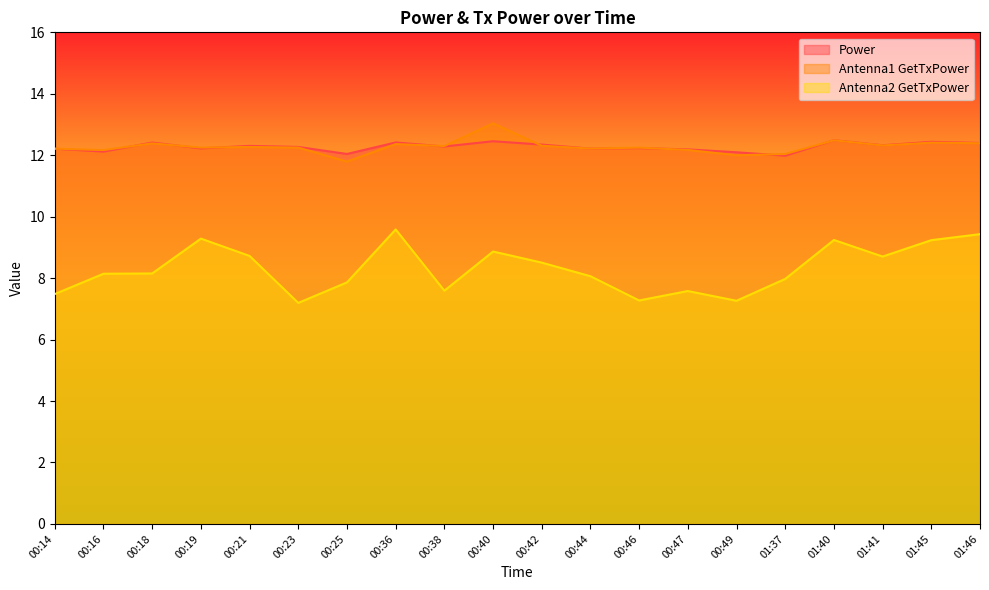

Reading left to right, extract all data points from this chart.

Power: 00:14=12.2	00:16=12.1	00:18=12.4	00:19=12.2	00:21=12.3	00:23=12.3	00:25=12.0	00:36=12.4	00:38=12.3	00:40=12.5	00:42=12.3	00:44=12.2	00:46=12.2	00:47=12.2	00:49=12.1	01:37=12.0	01:40=12.5	01:41=12.3	01:45=12.4	01:46=12.4
Antenna1 GetTxPower: 00:14=12.2	00:16=12.2	00:18=12.4	00:19=12.2	00:21=12.3	00:23=12.2	00:25=11.8	00:36=12.4	00:38=12.3	00:40=13.0	00:42=12.3	00:44=12.2	00:46=12.2	00:47=12.2	00:49=12.0	01:37=12.0	01:40=12.5	01:41=12.3	01:45=12.4	01:46=12.4
Antenna2 GetTxPower: 00:14=7.5	00:16=8.1	00:18=8.2	00:19=9.3	00:21=8.7	00:23=7.2	00:25=7.9	00:36=9.6	00:38=7.6	00:40=8.9	00:42=8.5	00:44=8.1	00:46=7.3	00:47=7.6	00:49=7.3	01:37=8.0	01:40=9.2	01:41=8.7	01:45=9.2	01:46=9.4